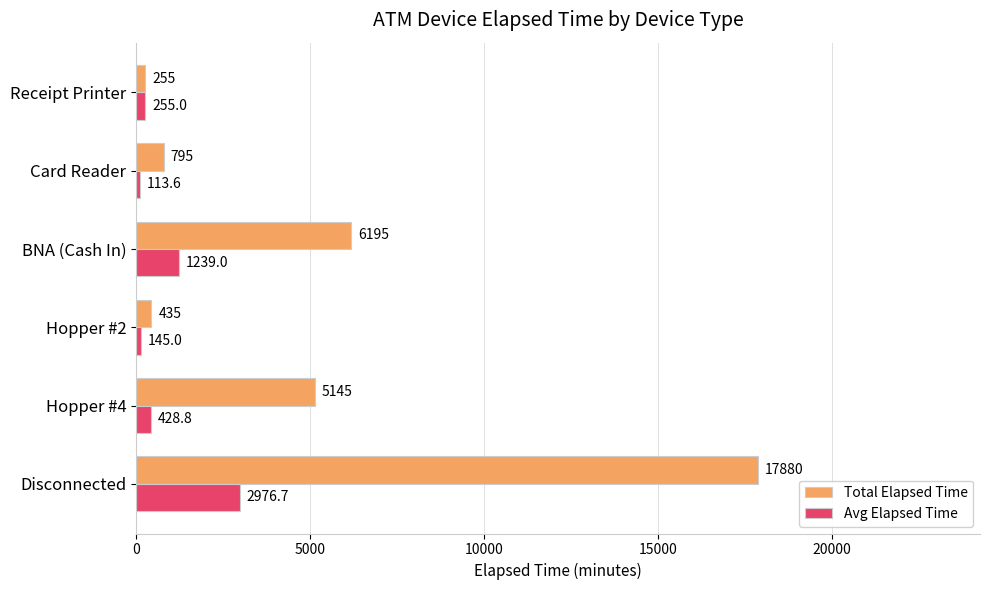

What is the smallest value displayed?

113.6